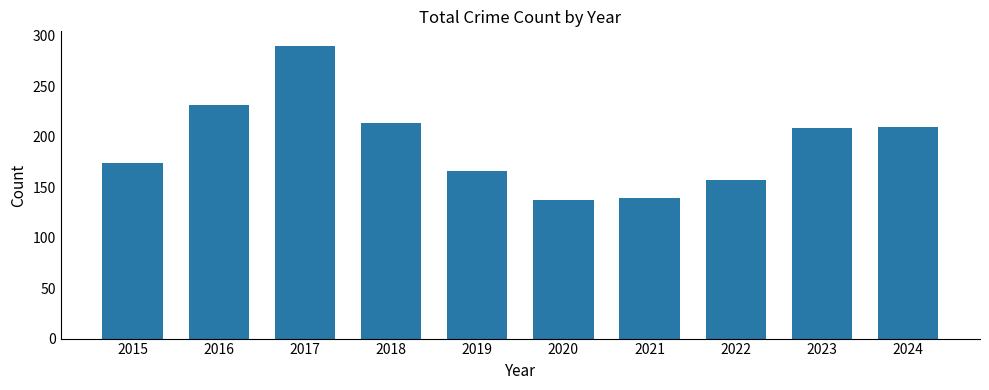

What is the difference between the maximum and second lowest values?

151